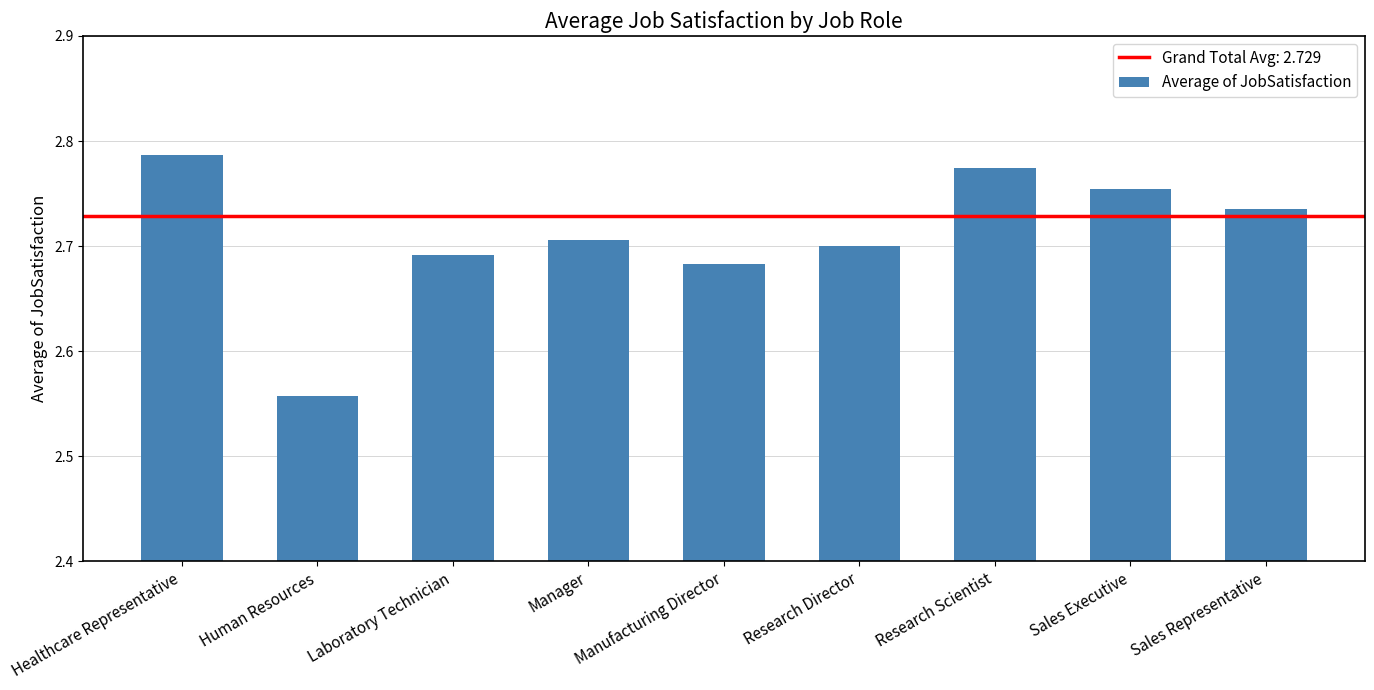

How many bars are there in total?

9